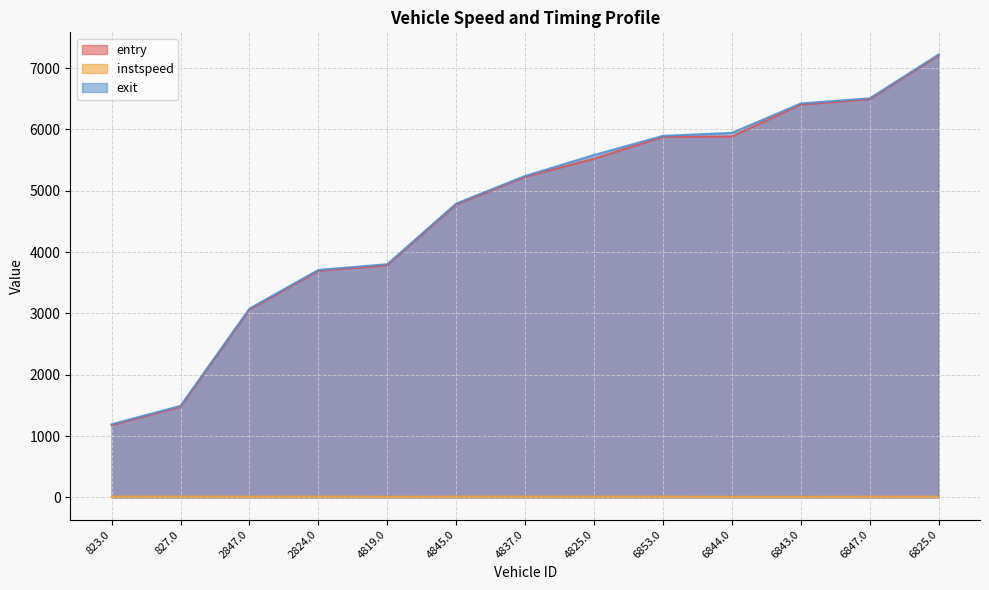

Which series has the largest total across all categories?

exit